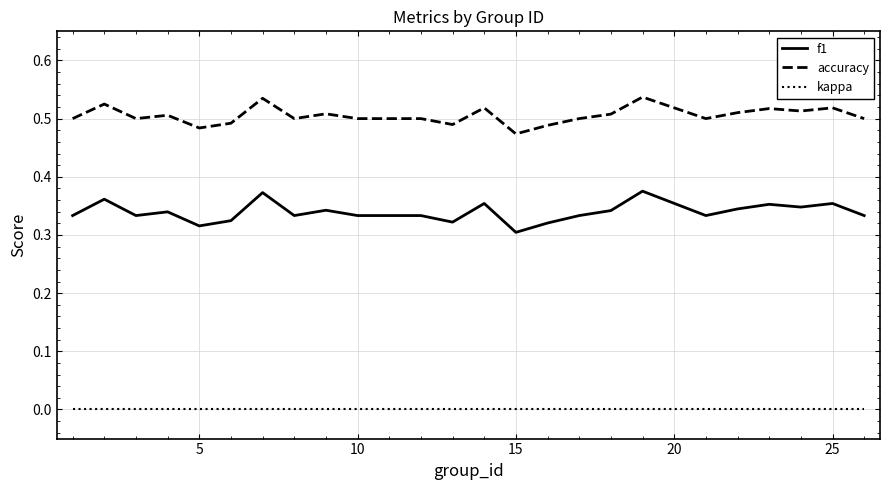

Which series has the largest range (max minus min)?

f1